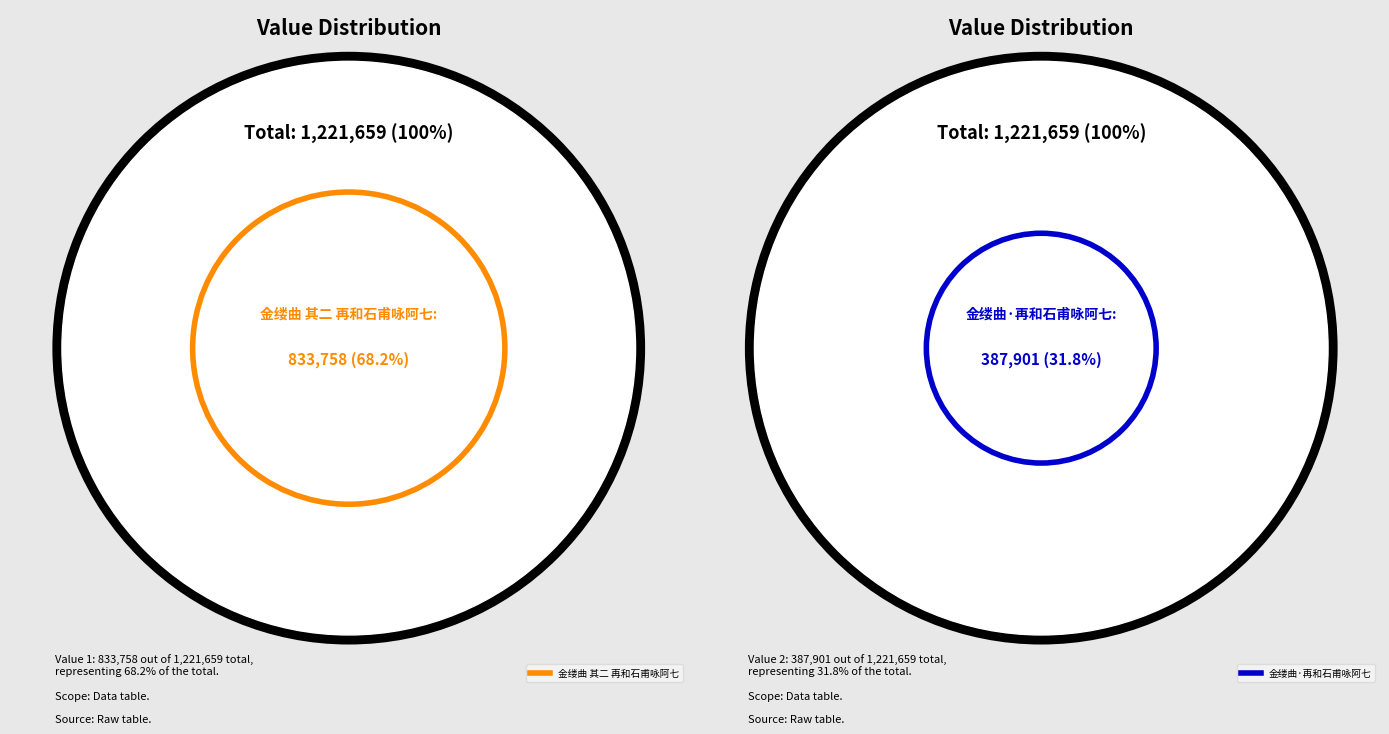

Does 金缕曲 其二 再和石甫咏阿七 account for over 50% of the chart?

Yes